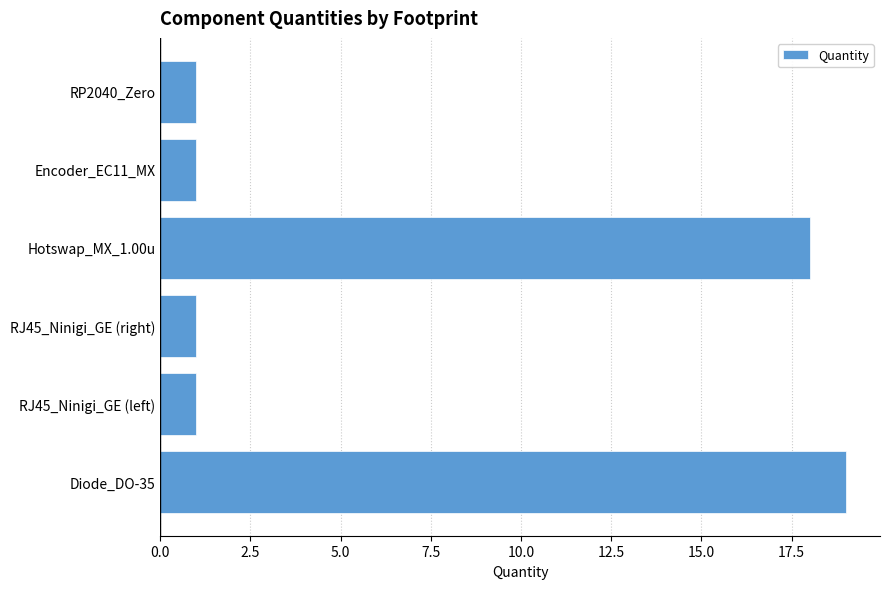

What is the sum of all values?

41